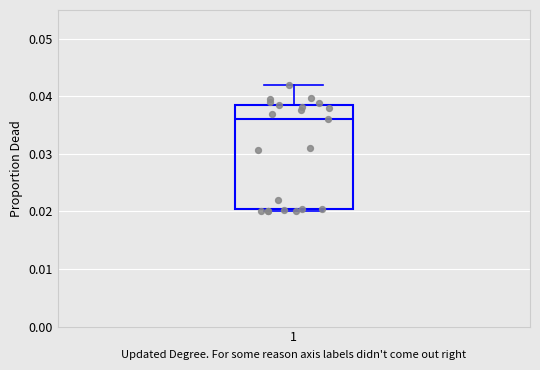

Transcribe this box plot: give where the median line is, the range the box spans, and where the two whiskers end, as read against the y-axis. The values are not printed on the chart, so give them approximately, as read against the axis.

median 0.036, box 0.020 to 0.038, whiskers 0.020 (just below the box's lower edge) to 0.042